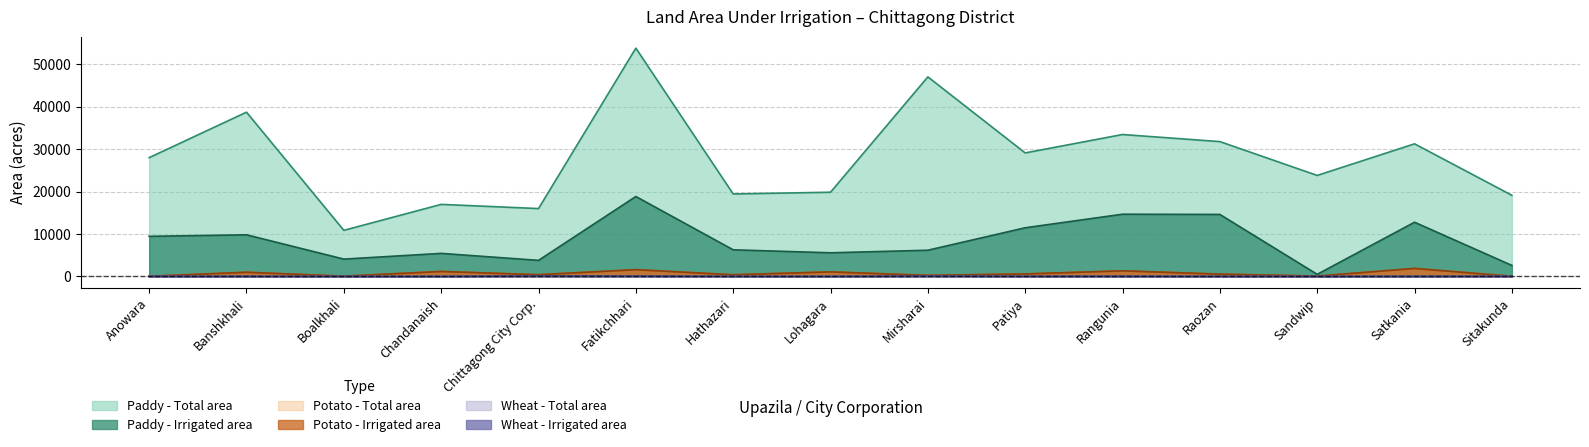

Between Anowara and Banshkhali, which is larger?

Banshkhali